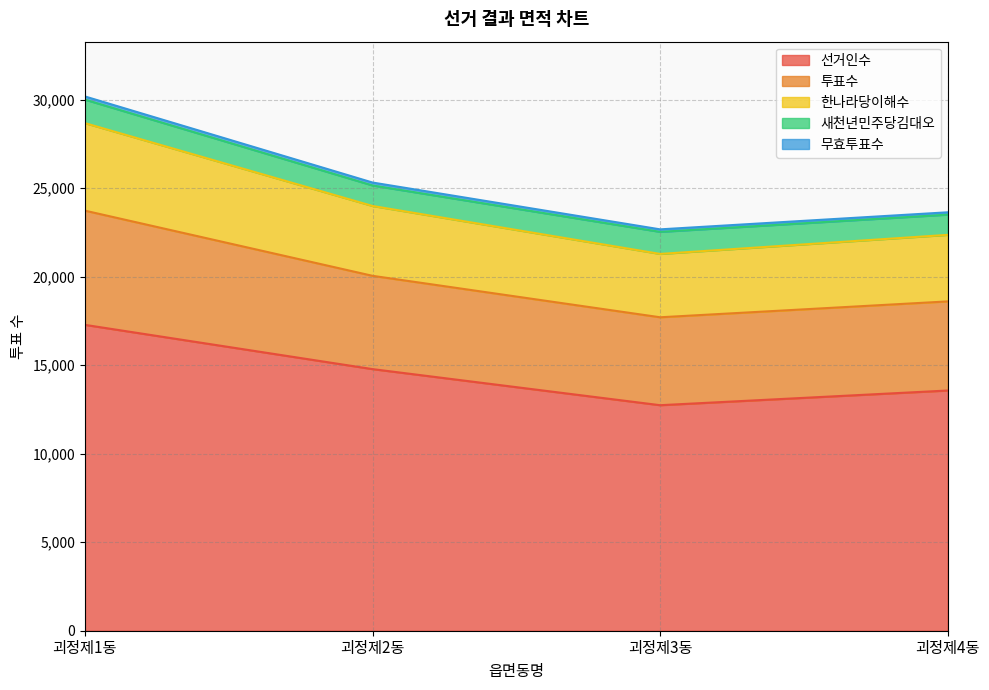

At which label does 선거인수 reach its minimum?

괴정제3동